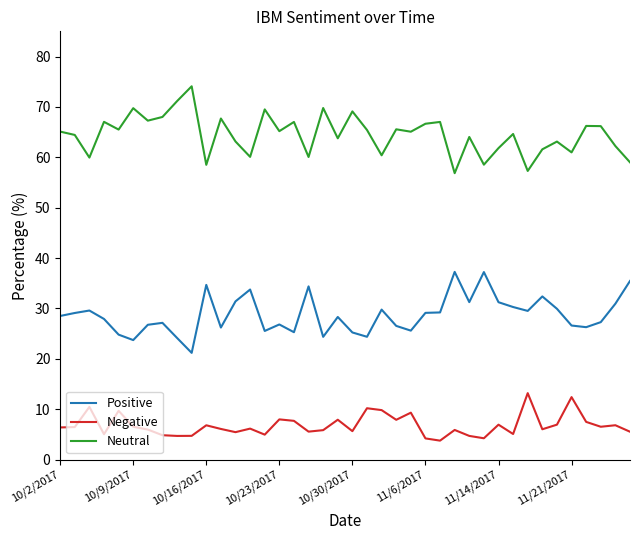

Which series has the largest range (max minus min)?

Neutral